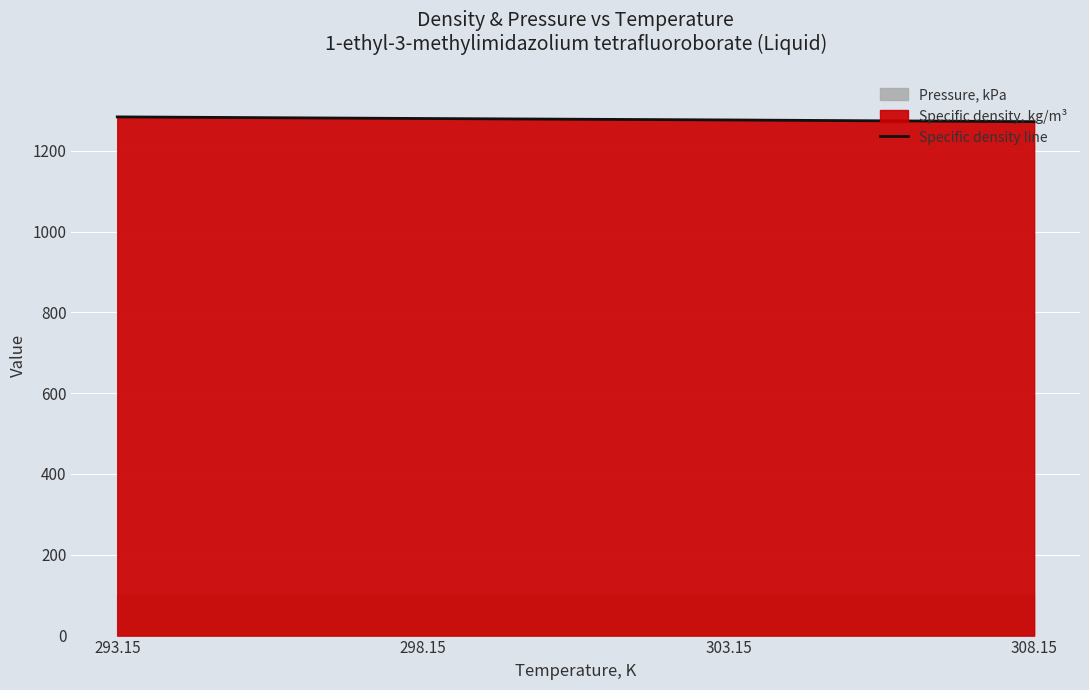

What position from the left is 303.15?

3